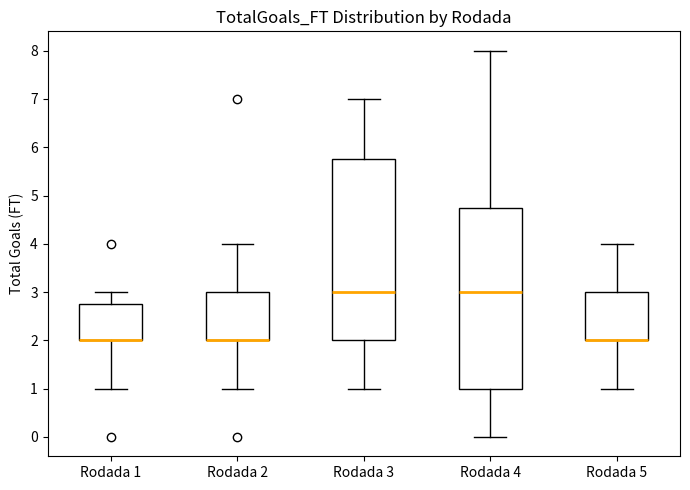

Where is the lower edge of the box for Rodada 2 on the y-axis? The values are not printed on the chart, so give them approximately, as read against the axis.

2.0